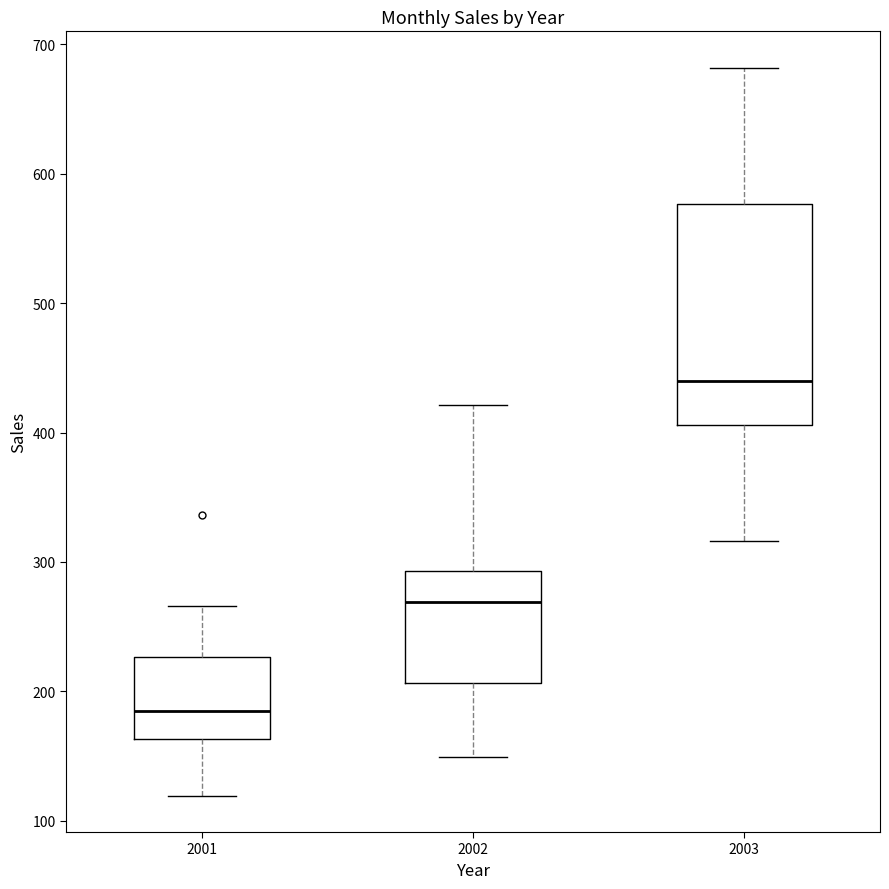

Which box has the lowest median line?

2001